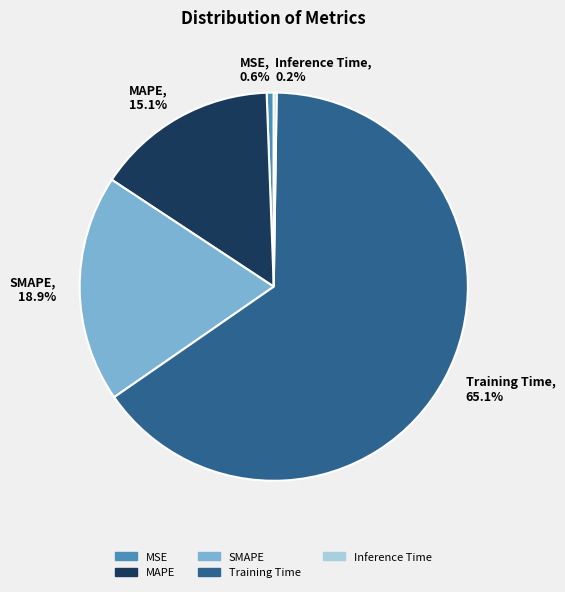

Does any single category account for the majority?

Yes